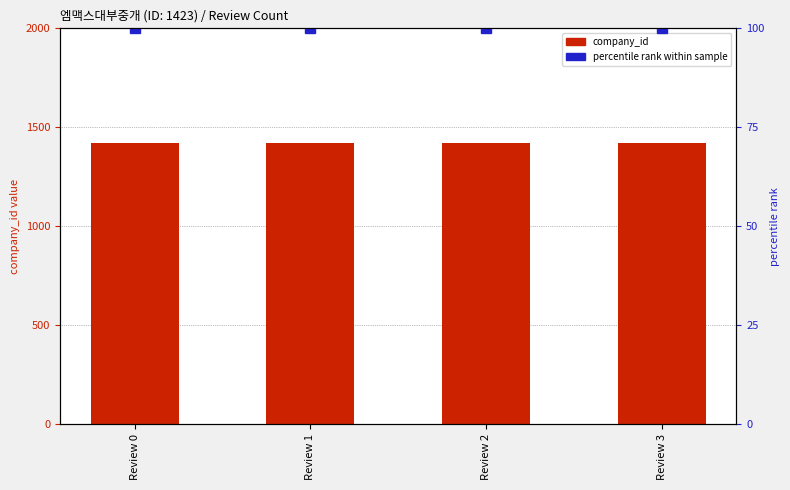

Reading left to right, what are all the values shown in this chart?

company_id: Review 0=1423	Review 1=1423	Review 2=1423	Review 3=1423
percentile rank: Review 0=100	Review 1=100	Review 2=100	Review 3=100